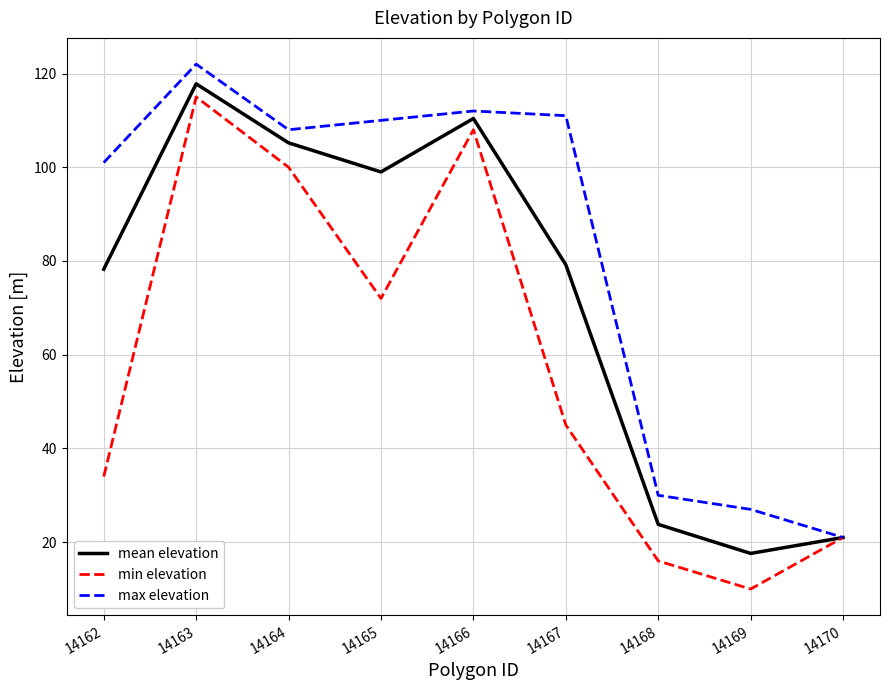

List the series in order of their overall mean, highest first.

max elevation, mean elevation, min elevation